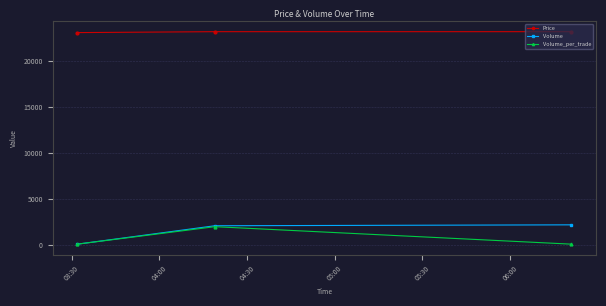

At how many categories does at least one series exceed 6585?

3